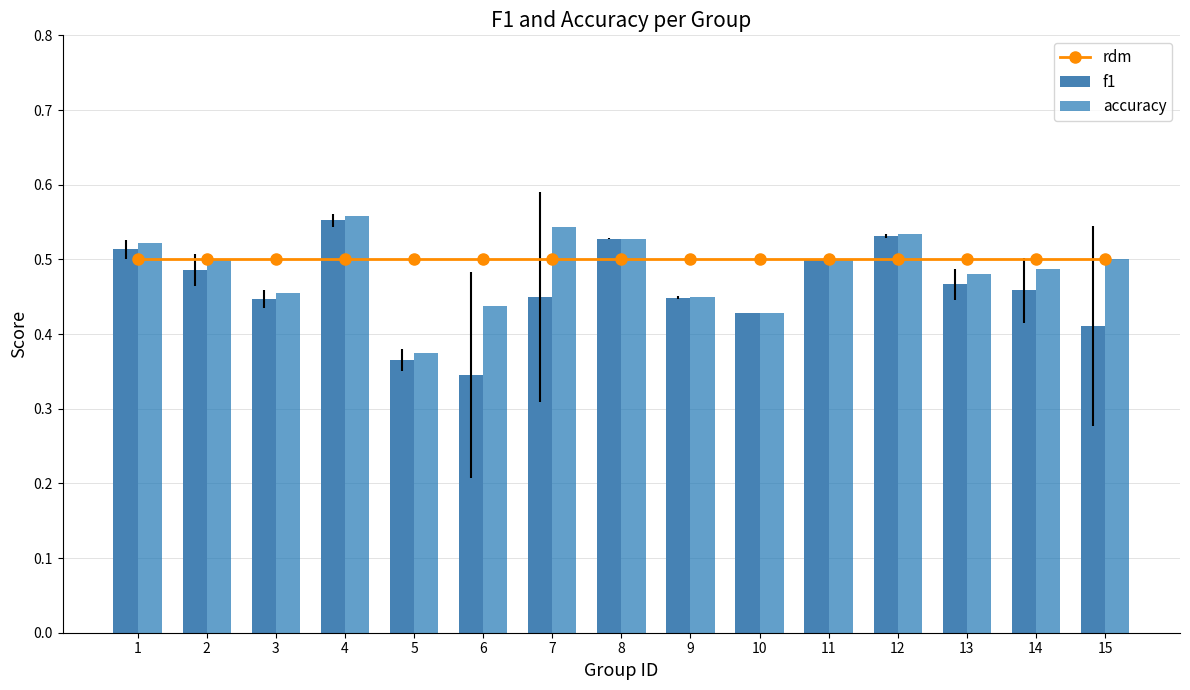

List the series in order of their overall mean, highest first.

rdm, accuracy, f1